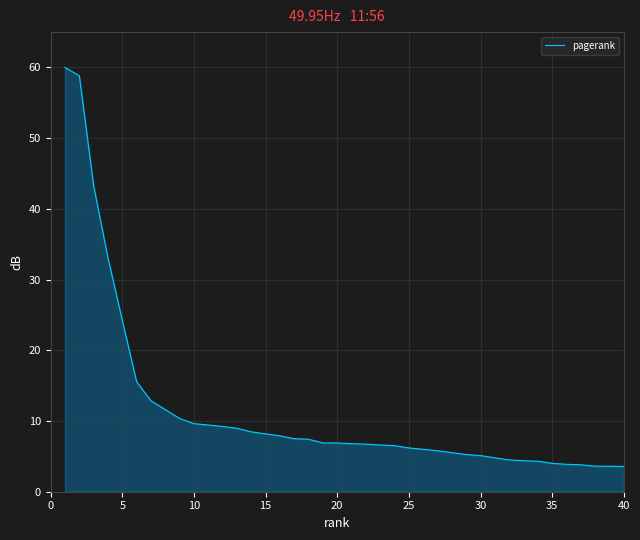

What is the maximum value shown in the chart?

60.0